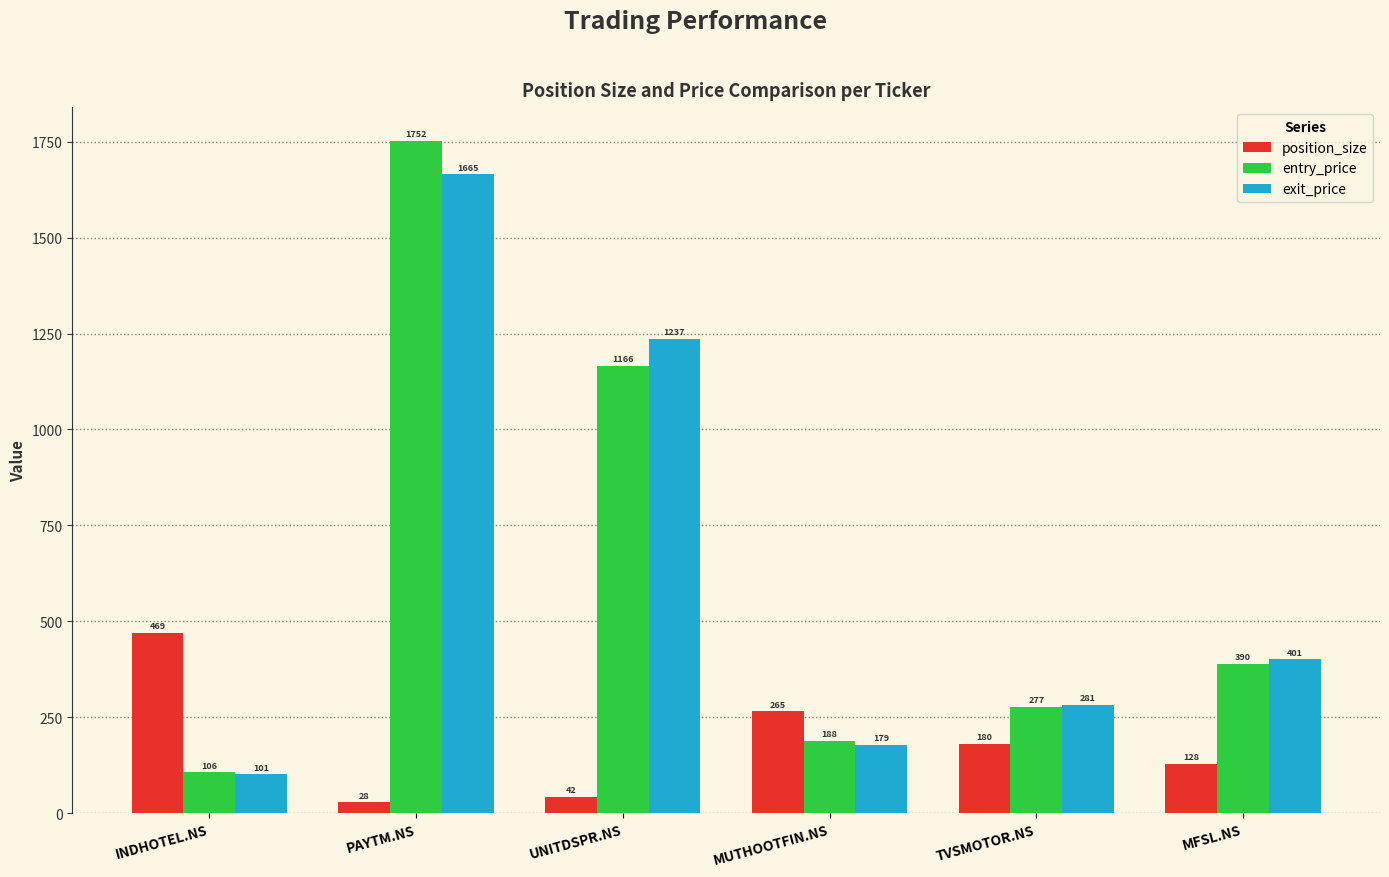

The position_size series shows 736.5 at INDHOTEL.NS. True or false?

False